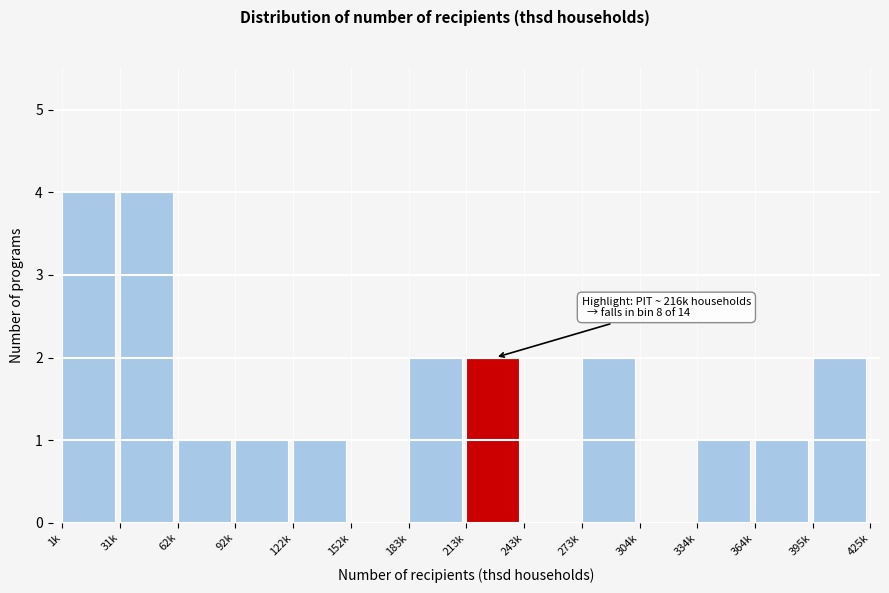

Reading right to left, what are all the values shown in this chart?

395k=2	364k=1	334k=1	304k=0	273k=2	243k=0	213k=2	183k=2	152k=0	122k=1	92k=1	62k=1	31k=4	1k=4